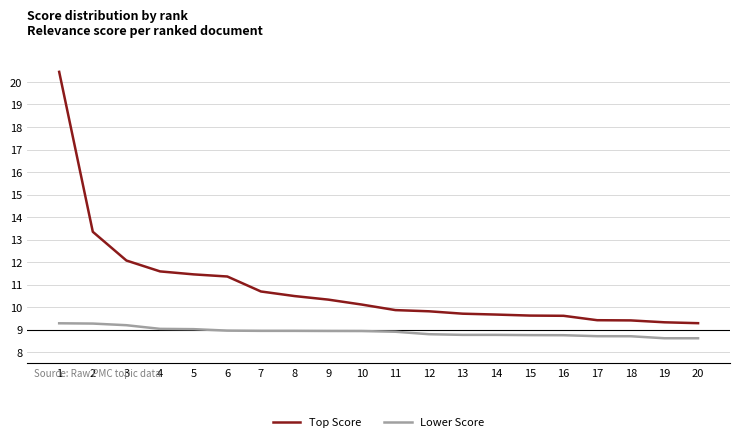

Is the value of Top Score at 10 greater than the value of Lower Score at 18?

Yes